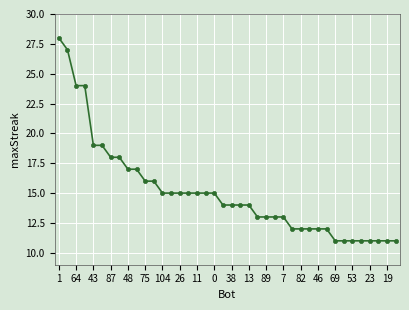

Does the chart have visible grid lines?

Yes